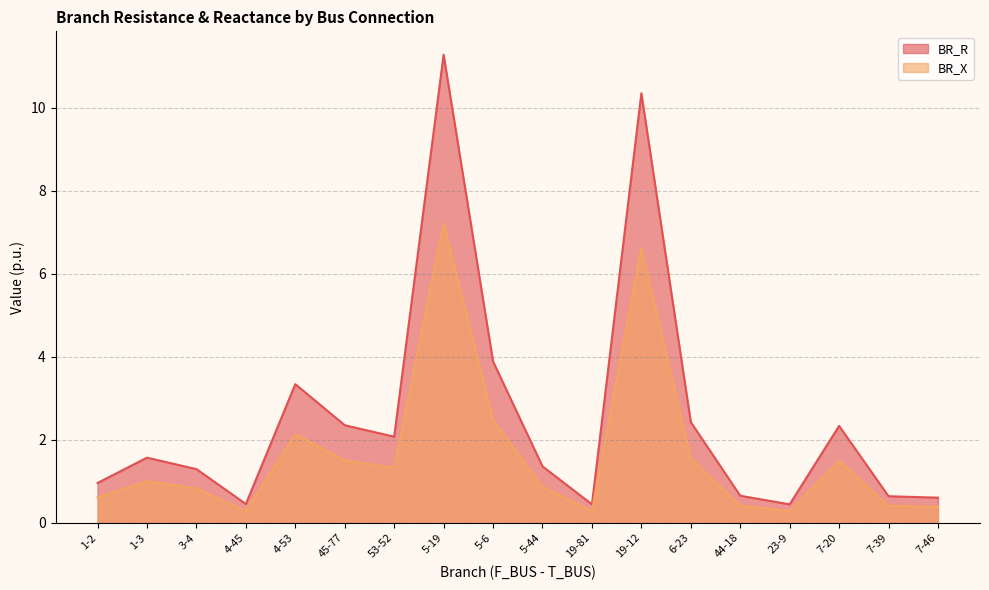

True or false: BR_R and BR_X cross at least once.

False